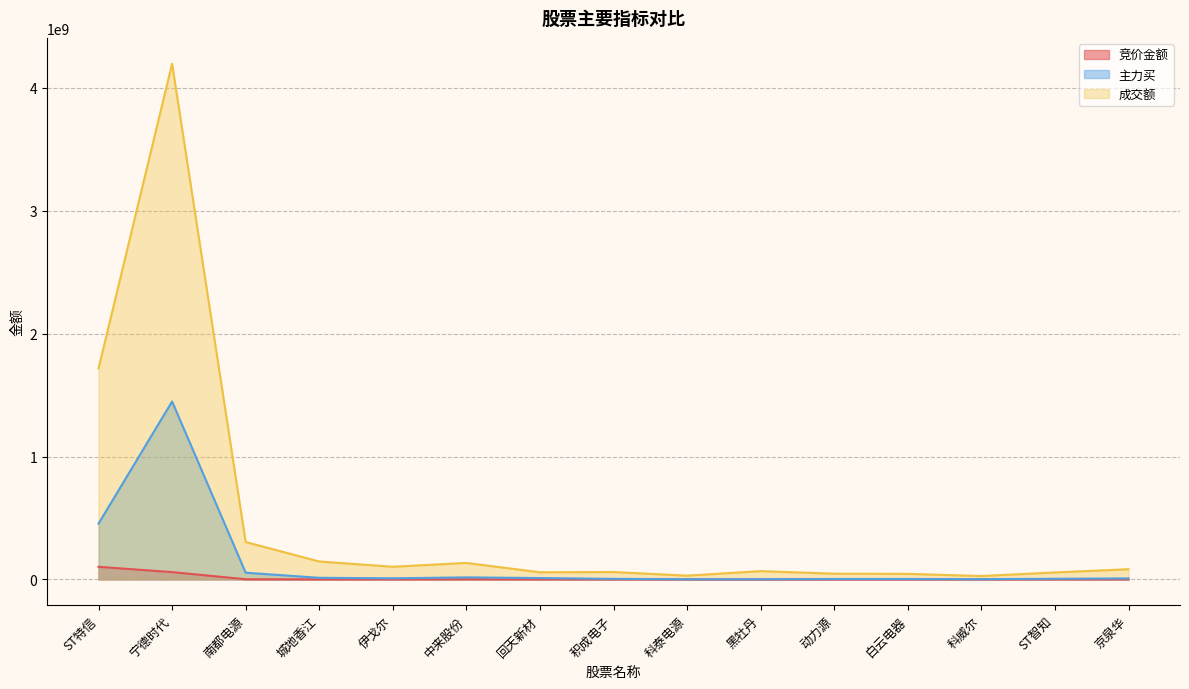

What position from the left is ST特信?

1